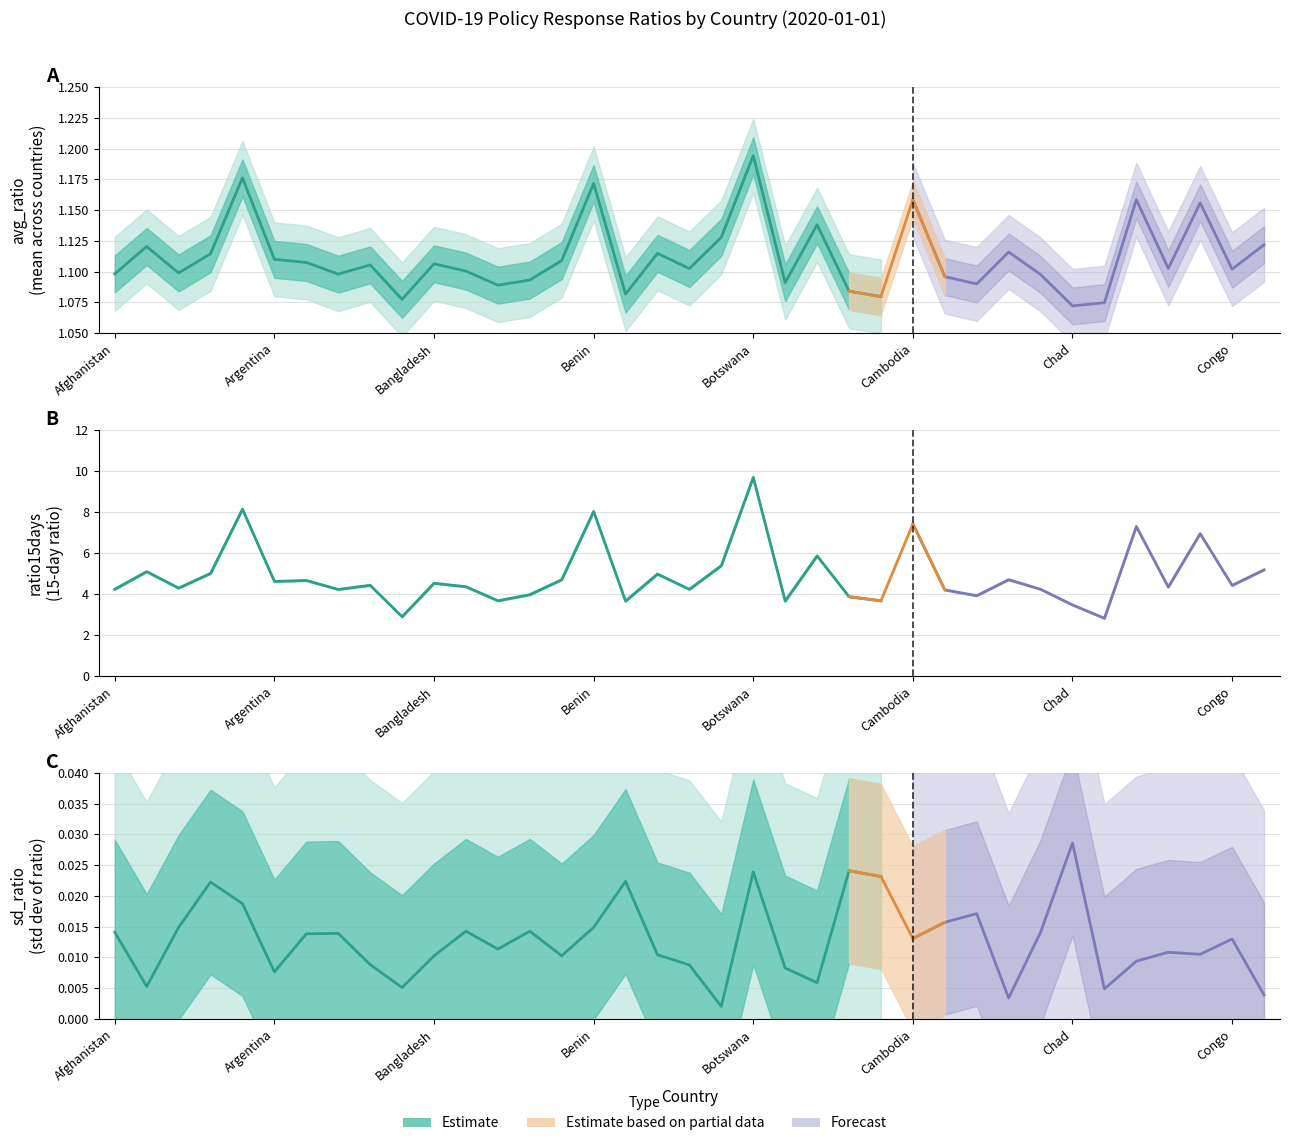

Is this an area chart (filled region under the line)?

No